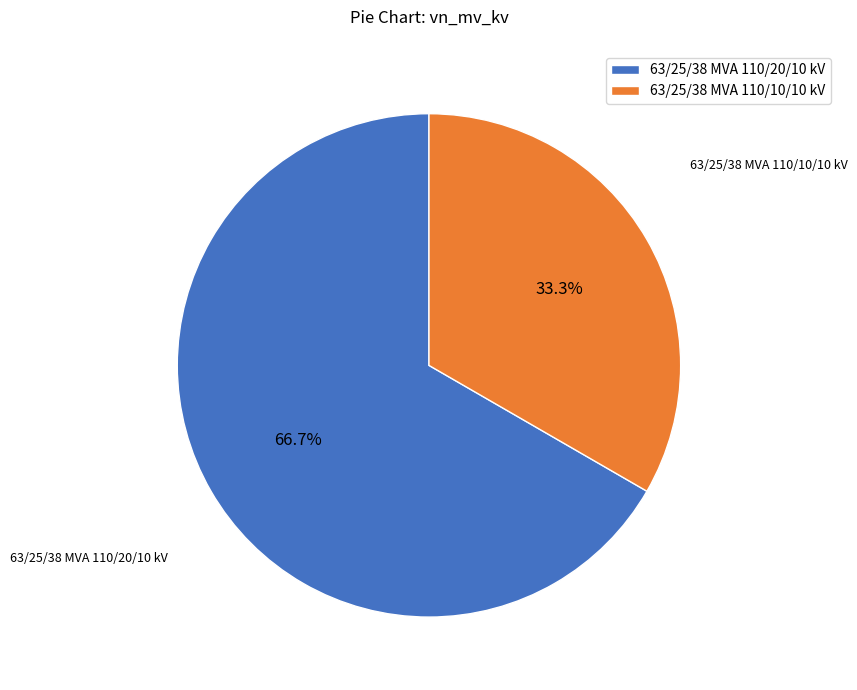

Approximately how many times larger is the value at 63/25/38 MVA 110/10/10 kV compared to 63/25/38 MVA 110/20/10 kV?

0.5